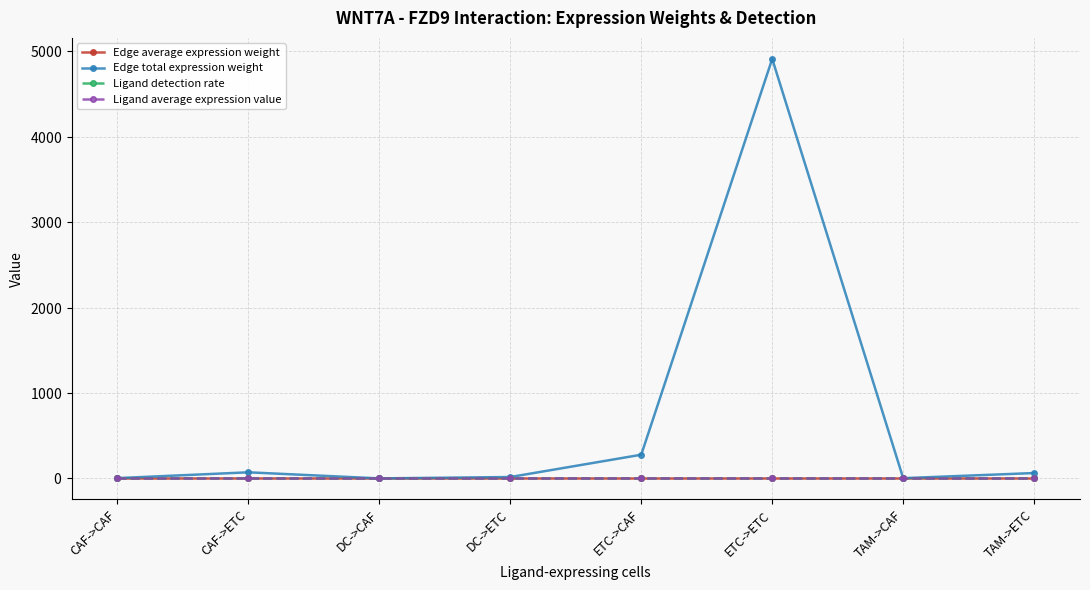

True or false: Ligand detection rate and Edge average expression weight intersect in this chart.

False